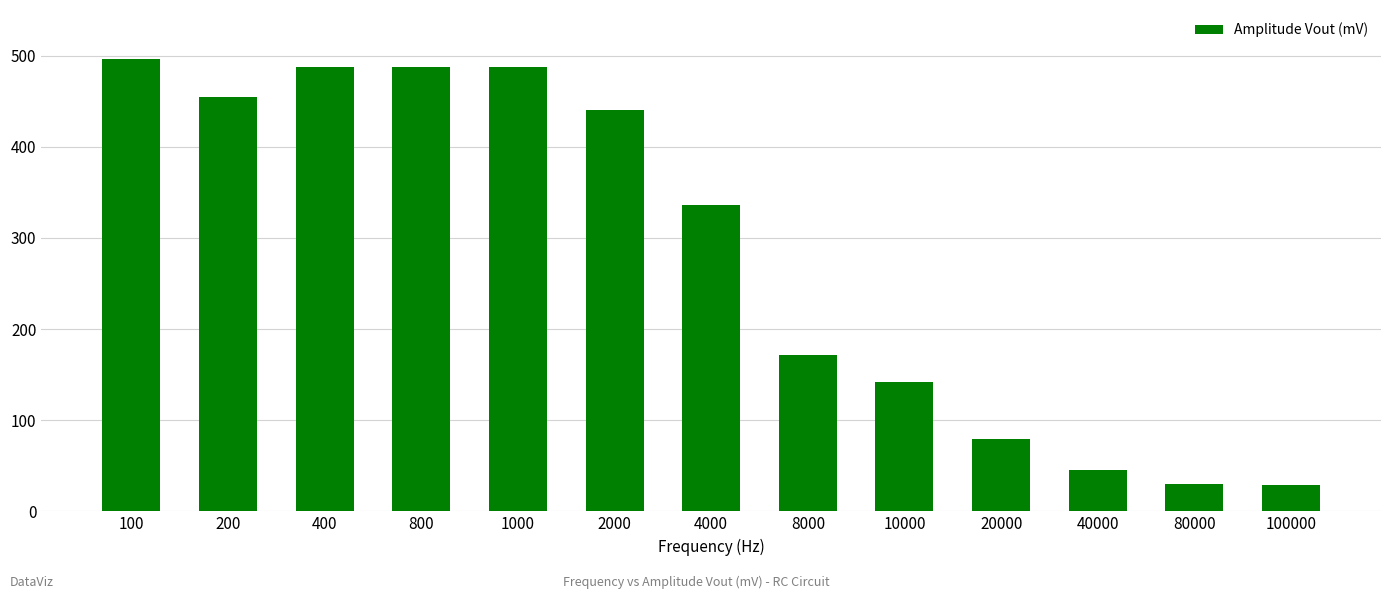

What is the value of the 8th bar from the left?

171.0